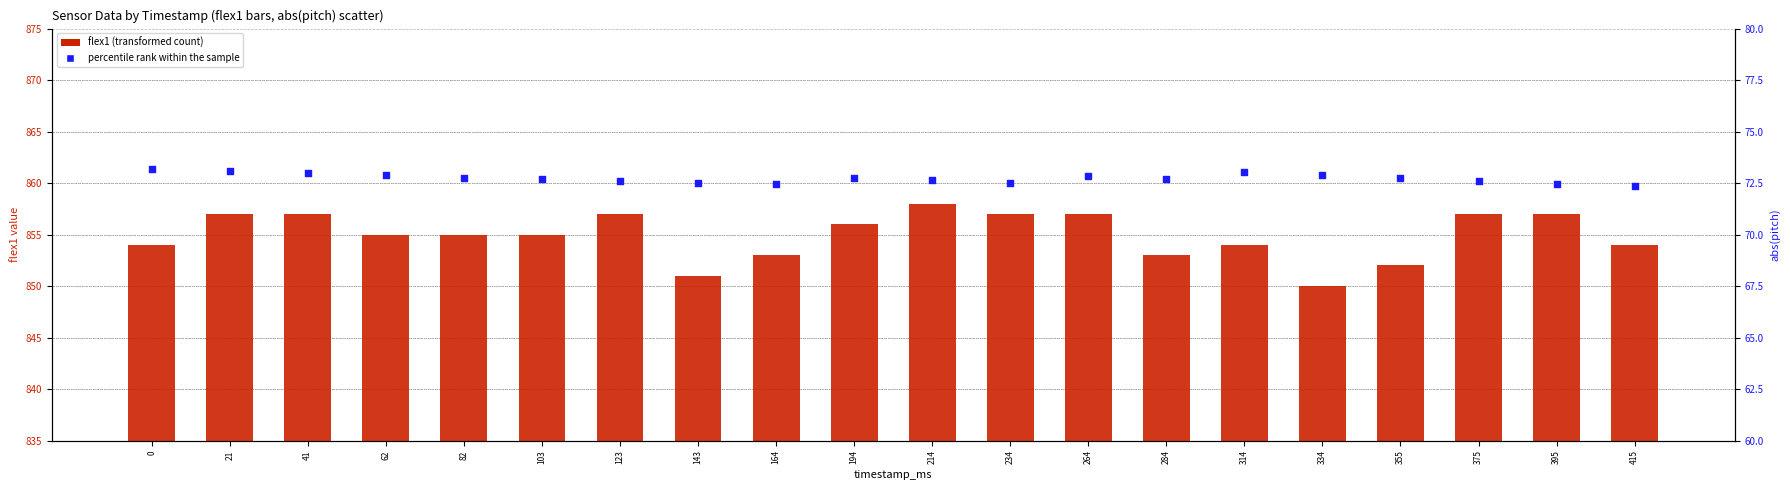

Which series reaches the maximum Y coordinate?

flex1 (transformed count)